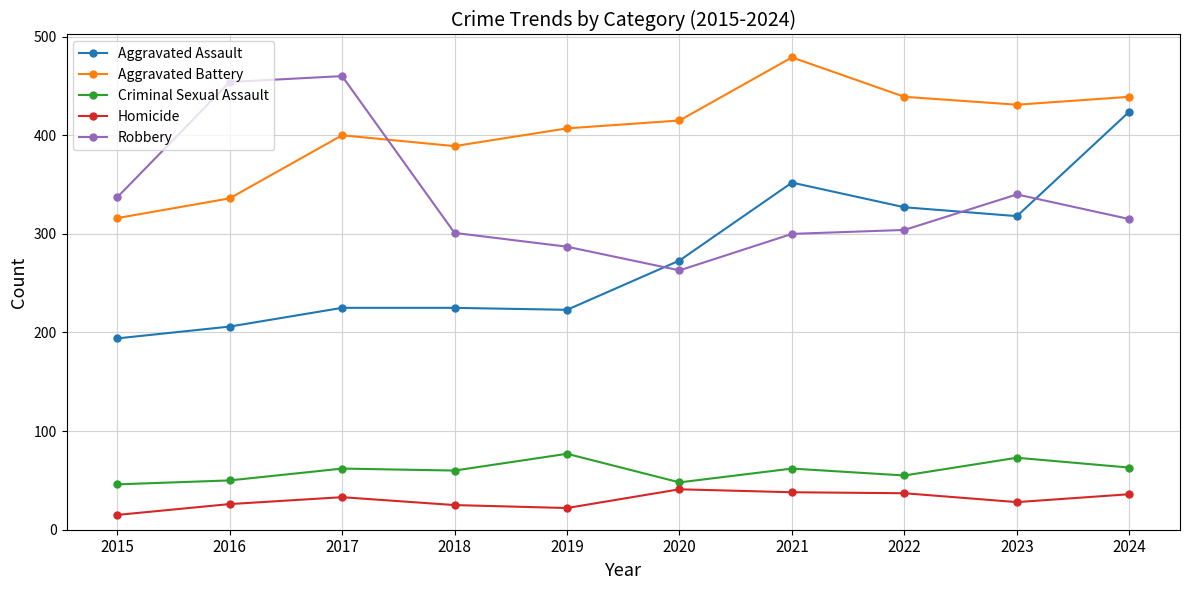

What is the difference between the maximum and minimum values in the Aggravated Battery series?

163